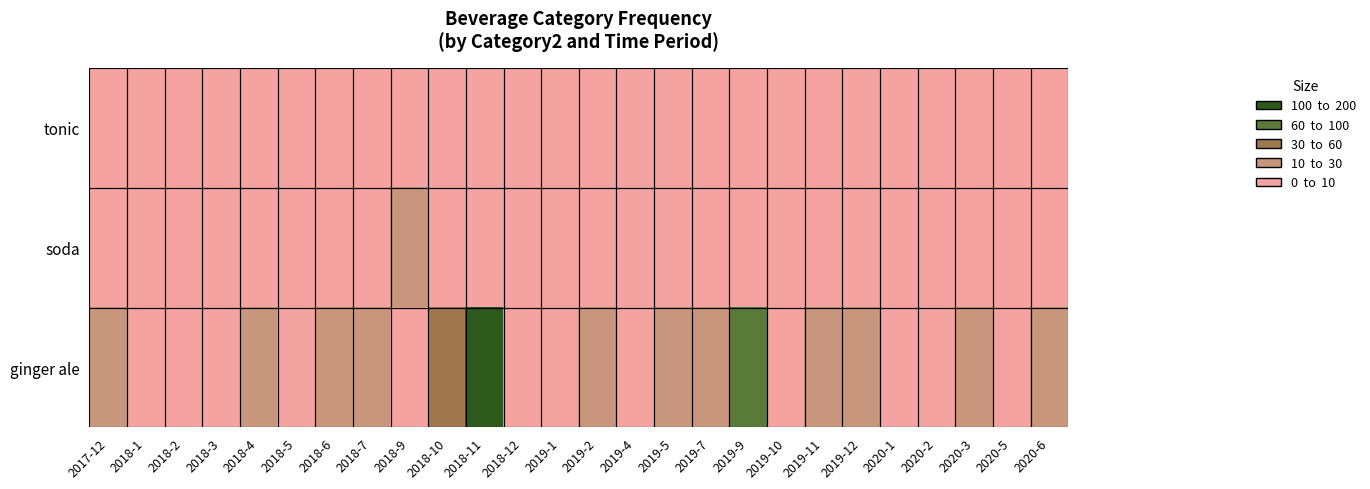

Which series has the largest total across all categories?

ginger ale